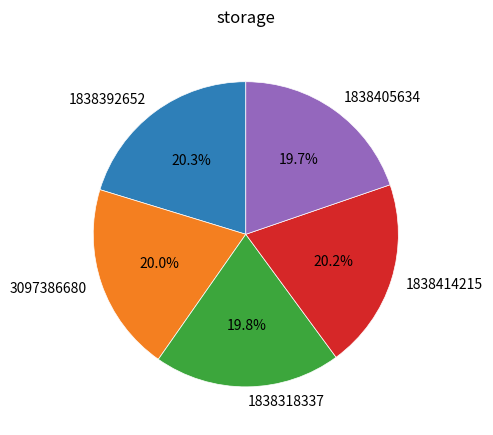

The 1838414215 slice represents 5% of the pie. True or false?

False